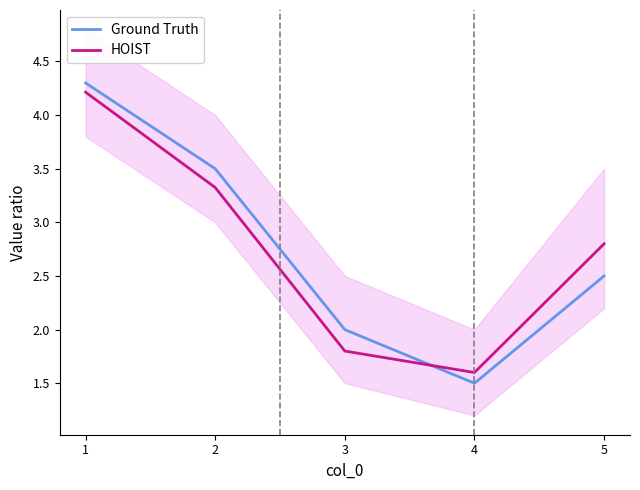

Rank the series at 1 from lowest to highest value.

HOIST, Ground Truth